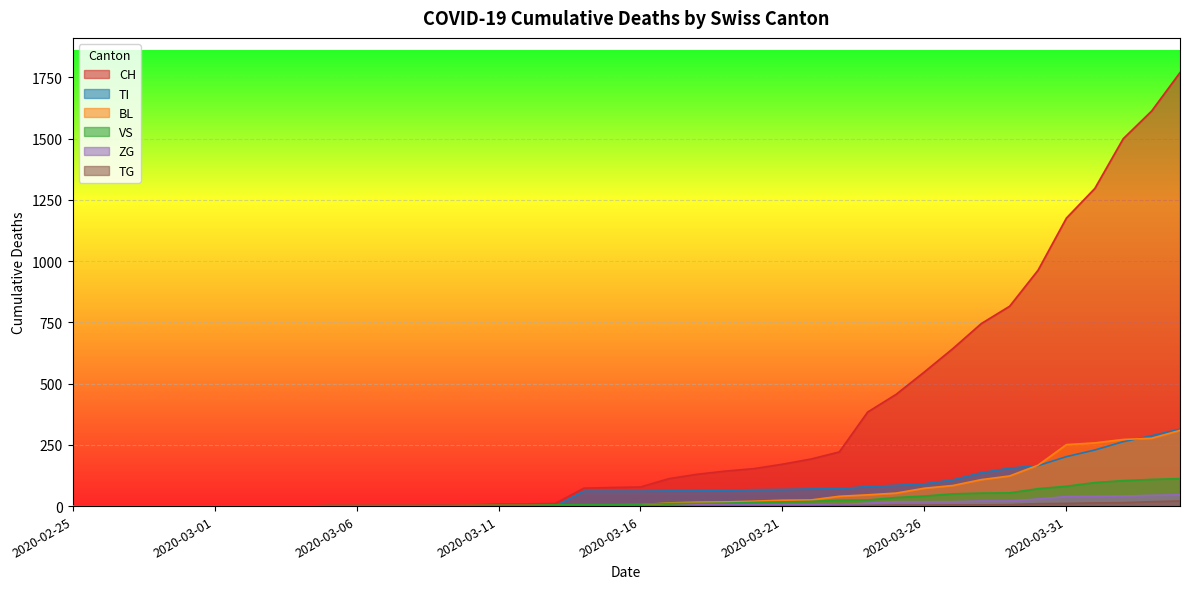

True or false: ZG has more than 0 points higher than both neighbors.

False